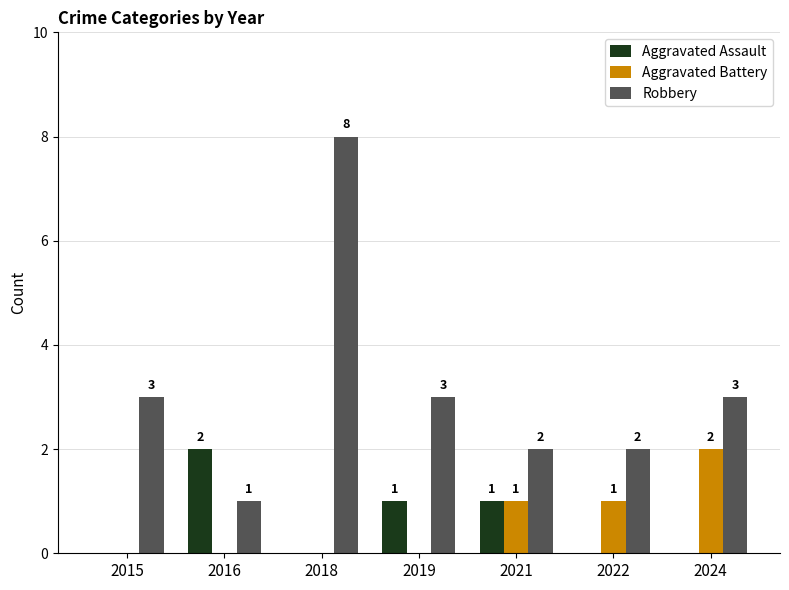

Which series changed the most between 2016 and 2022?

Aggravated Assault